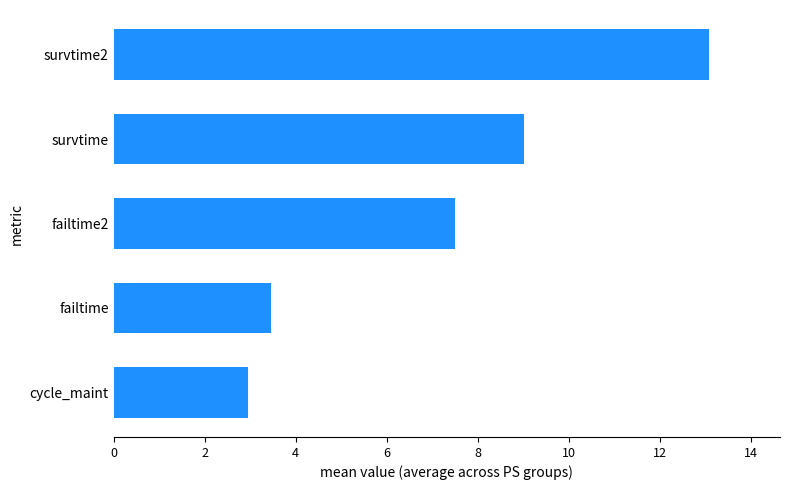

Reading bottom to top, list all the values displayed in this chart.

3.0	3.5	7.5	9.0	13.1